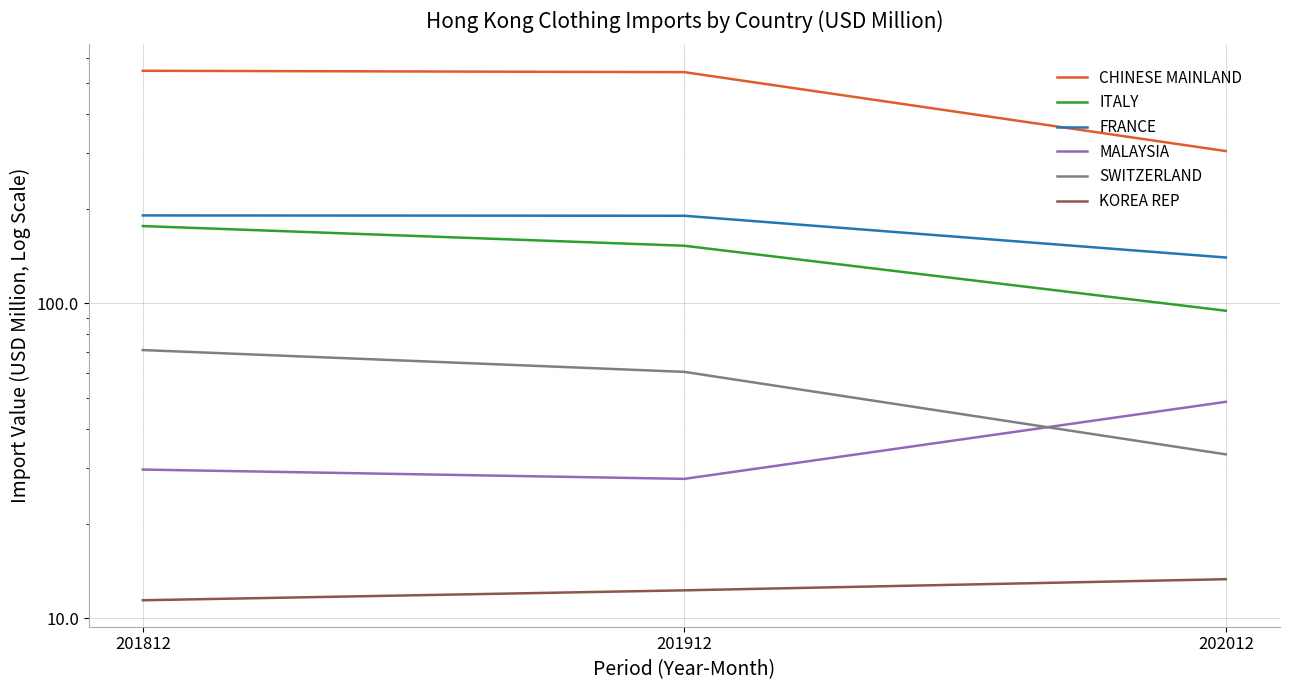

Is this an area chart (filled region under the line)?

No